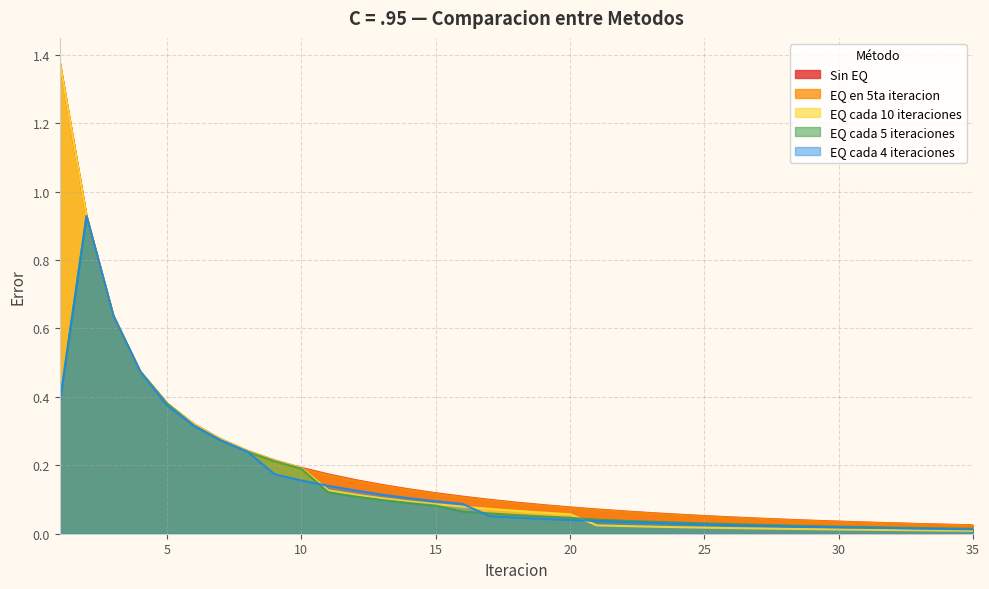

Which series has the largest range (max minus min)?

EQ cada 10 iteraciones